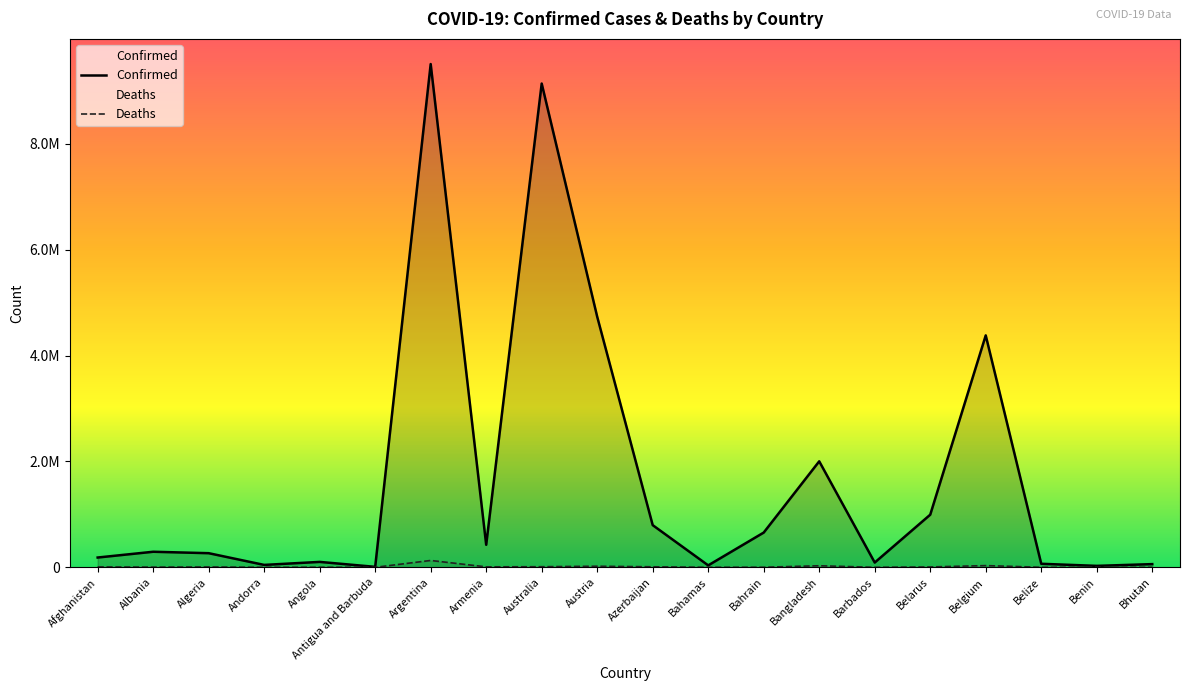

What is the highest value of the Confirmed series?

9507562